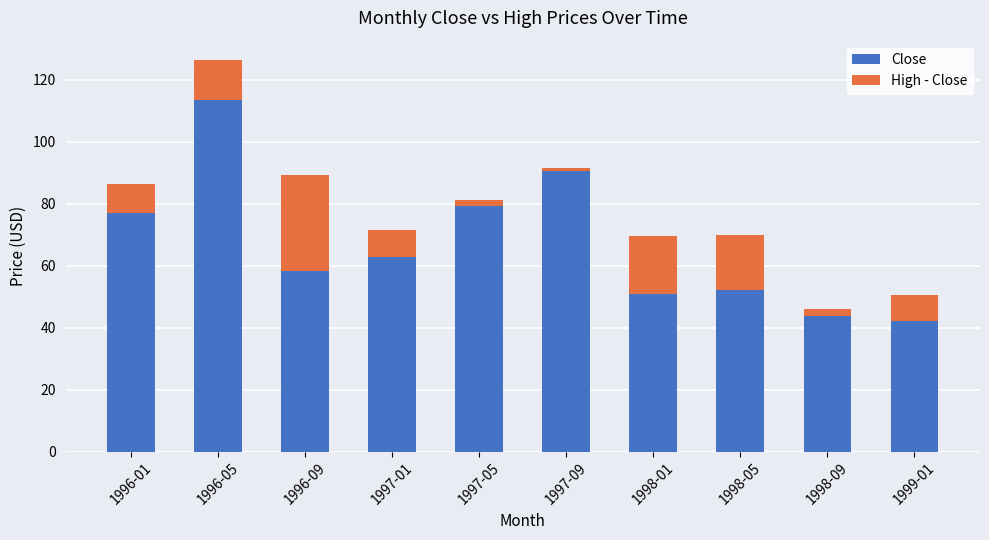

What is the minimum value for Close?

42.2